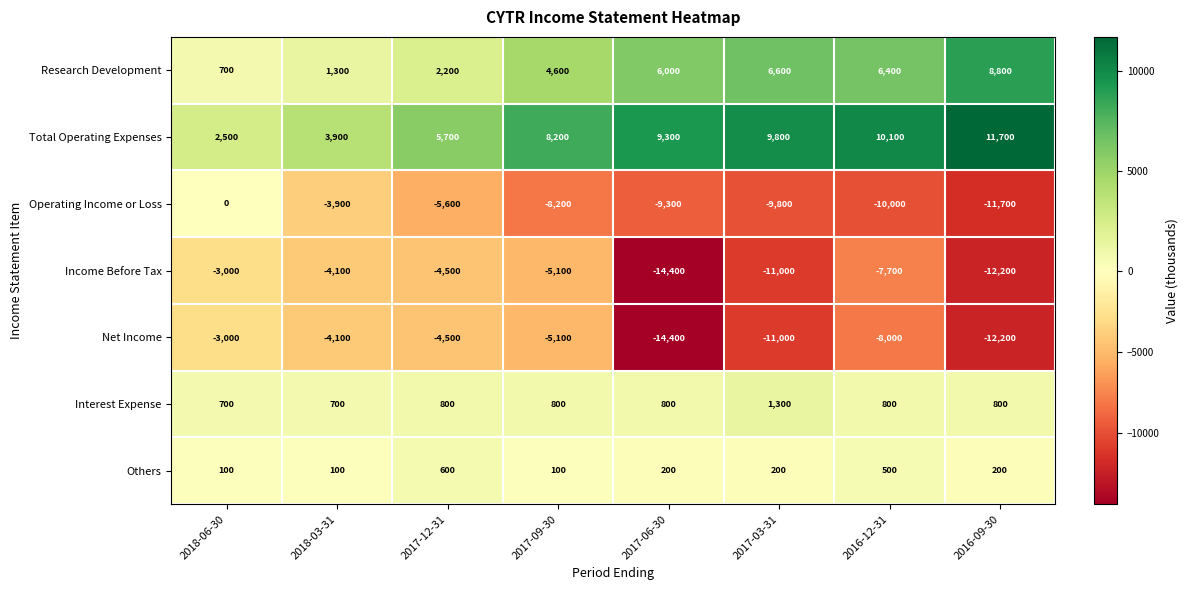

True or false: Operating Income or Loss has a value of -8200 at 2017-09-30.

True